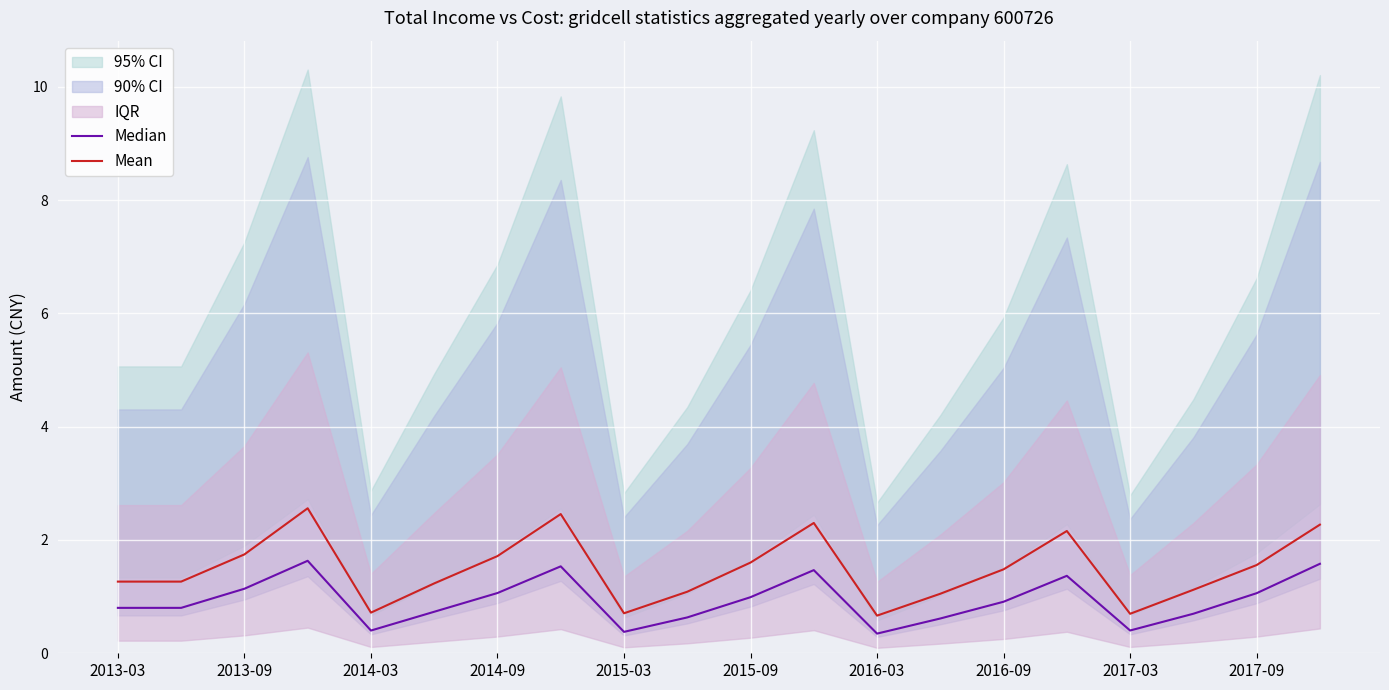

What is the lowest value of the Mean series?

0.7